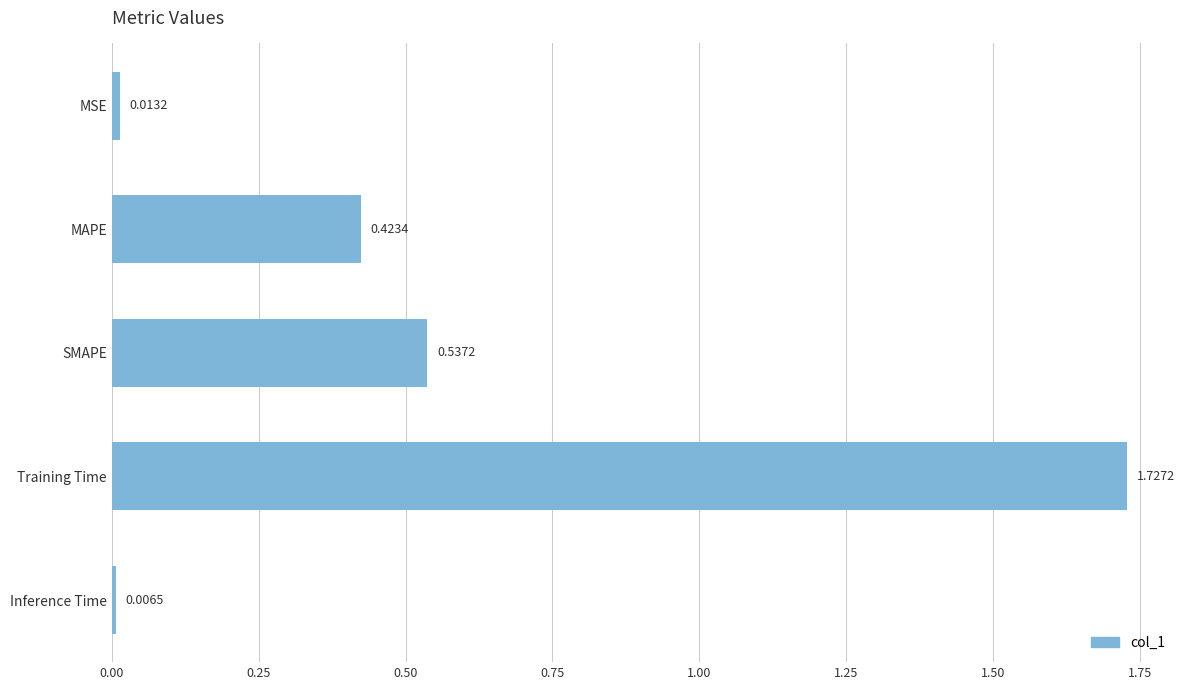

What is the label of the 3rd bar from the top?

SMAPE